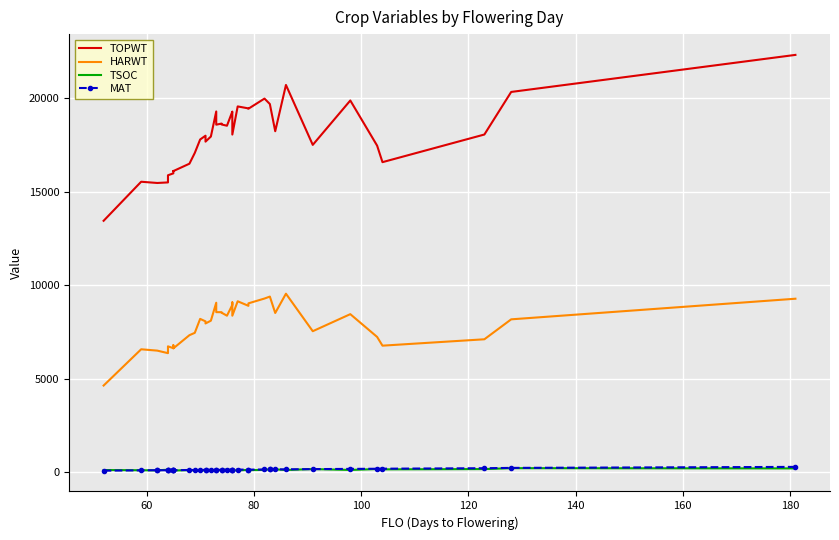

Which series has the largest total across all categories?

TOPWT